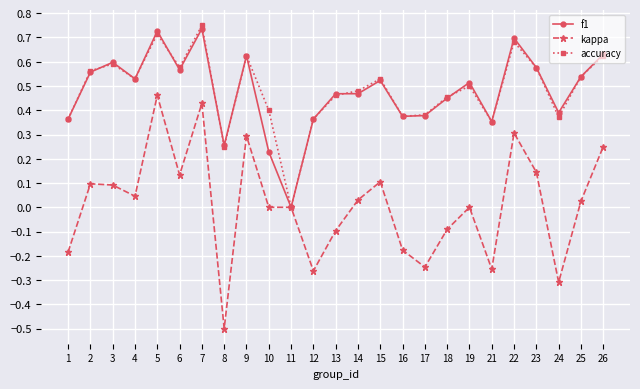

The value of accuracy at 1 is 0.4. True or false?

True